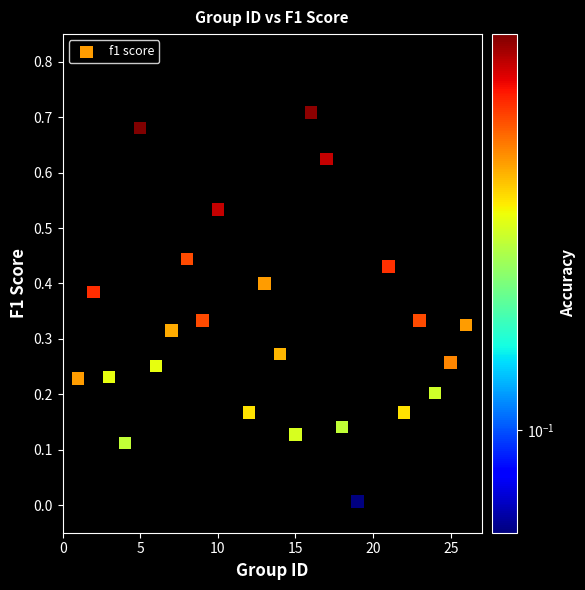

What is the range of X values (max minus min)?

25.0